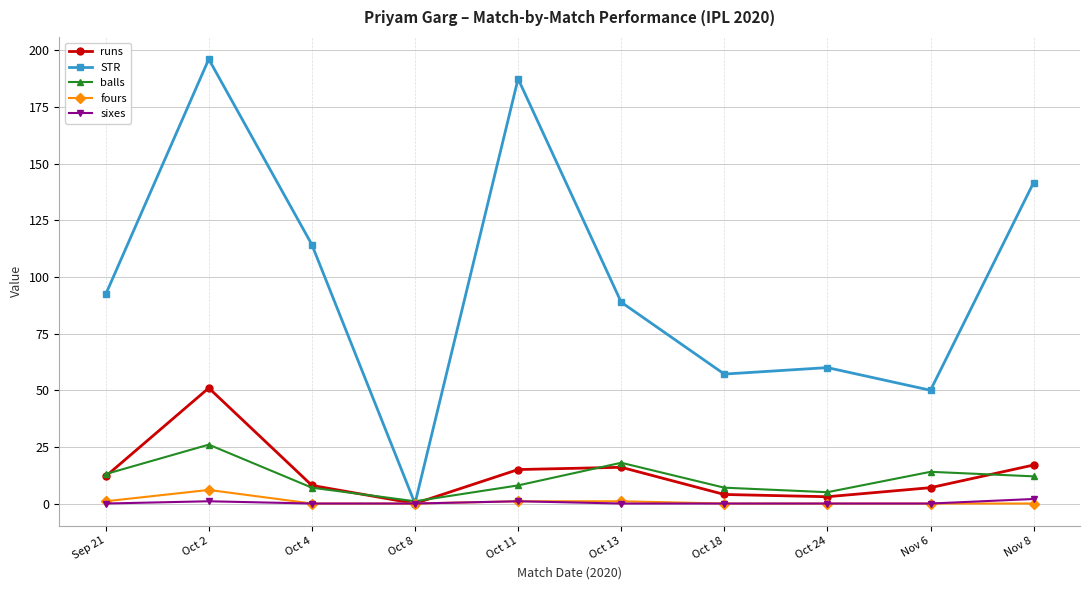

What is the label of the 2nd point from the left?

Oct 2